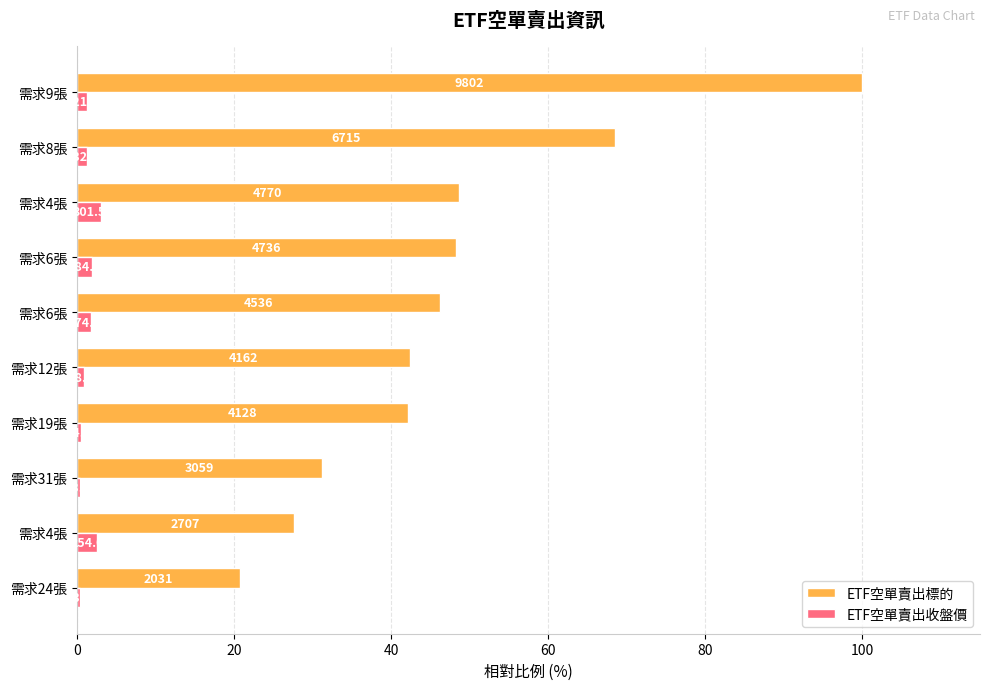

What is the sum of all ETF空單賣出收盤價 values?

14.1